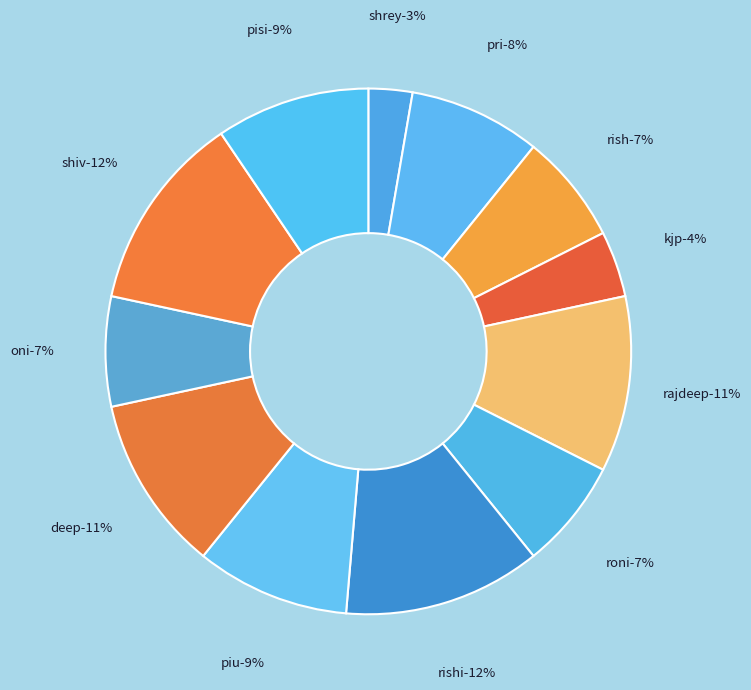

How many slices are in this pie chart?

12